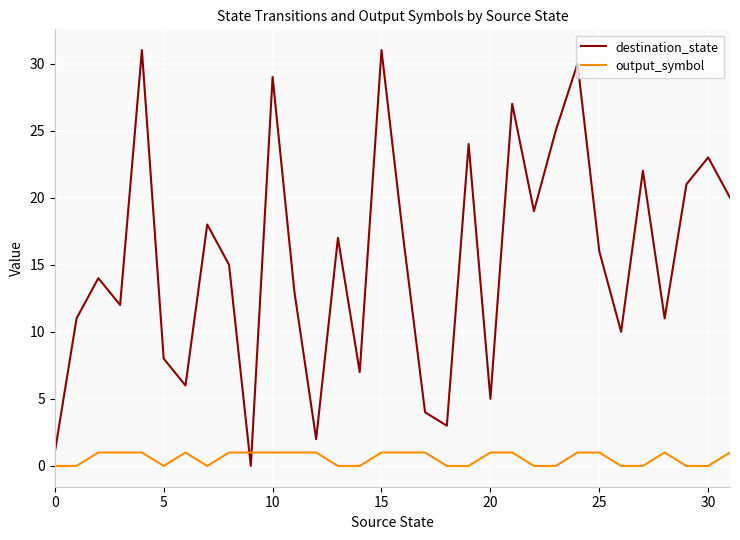

After their last crossing, which series has the higher values: output_symbol or destination_state?

destination_state